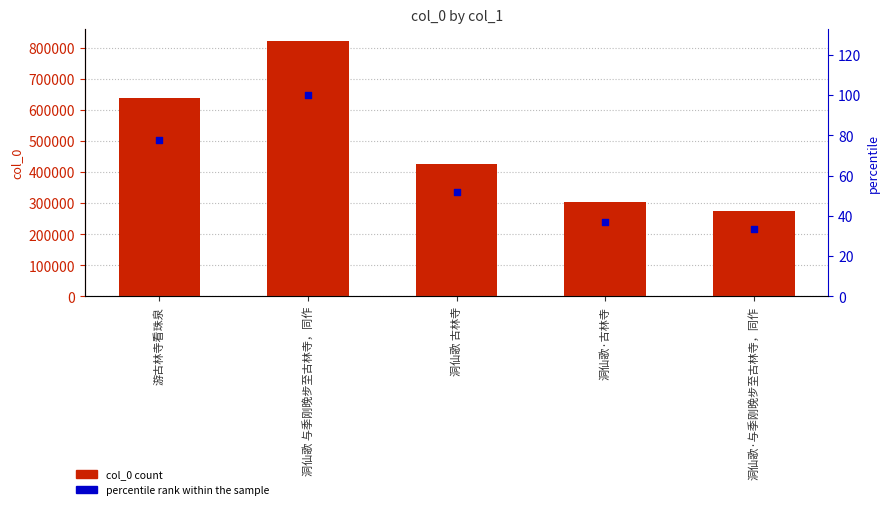

At how many categories does at least one series exceed 500216?

2